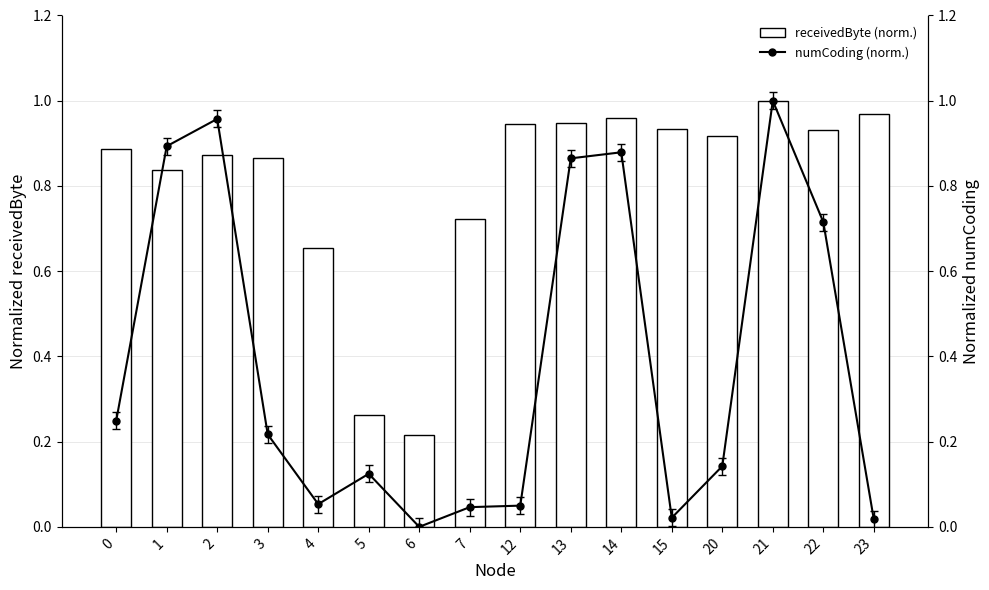

What are all the series names shown in the legend?

receivedByte (normalized), numCoding (normalized)